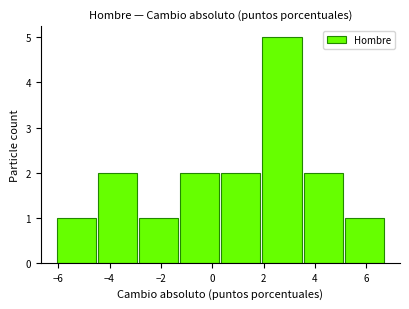

What is the height of the bar covering 5.2 to 6.8 on the x-axis? Neither the bar edges nor the heights are printed on the chart, so give them approximately, as read against the axes.

1